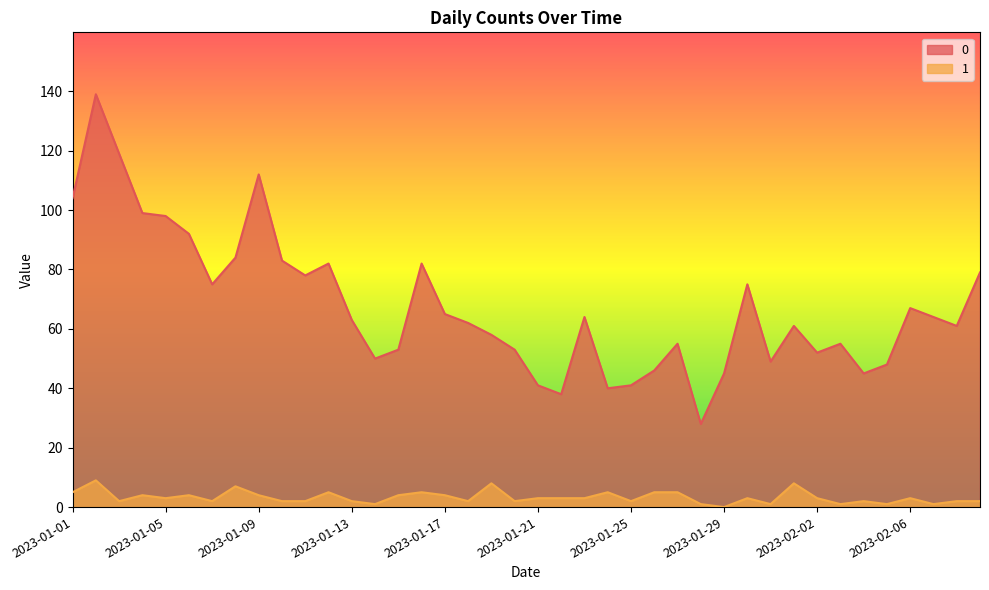

True or false: 1 and 0 intersect in this chart.

False